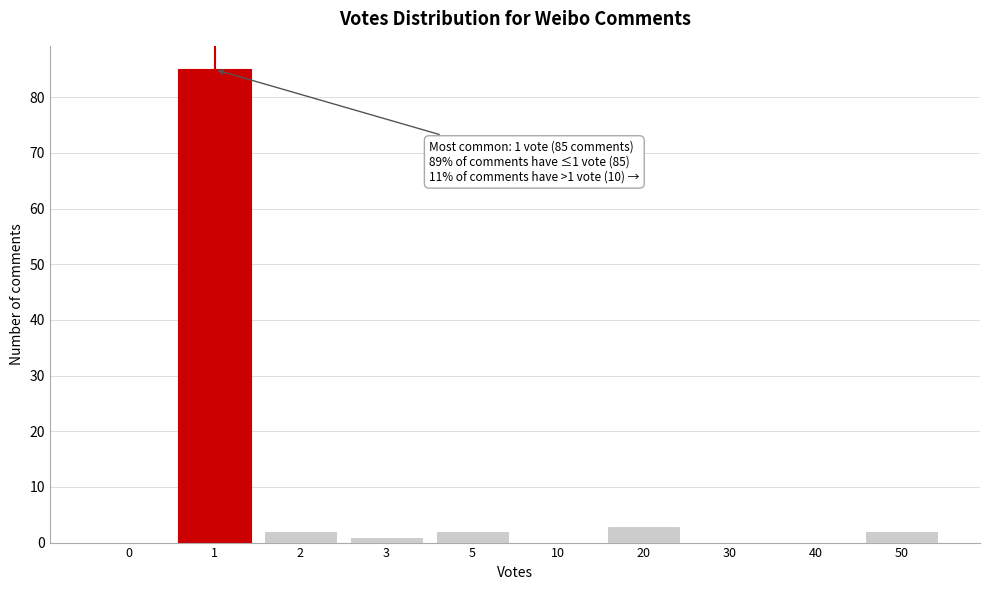

Reading left to right, transcribe all the data shown in this chart.

0=0	1=85	2=2	3=1	5=2	10=0	20=3	30=0	40=0	50=2